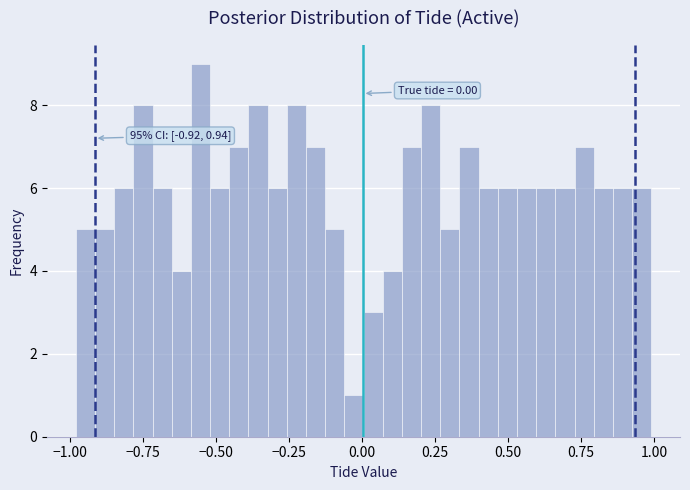

Read against the x-axis, roughly where is the centre of the tallest bar?

-0.55